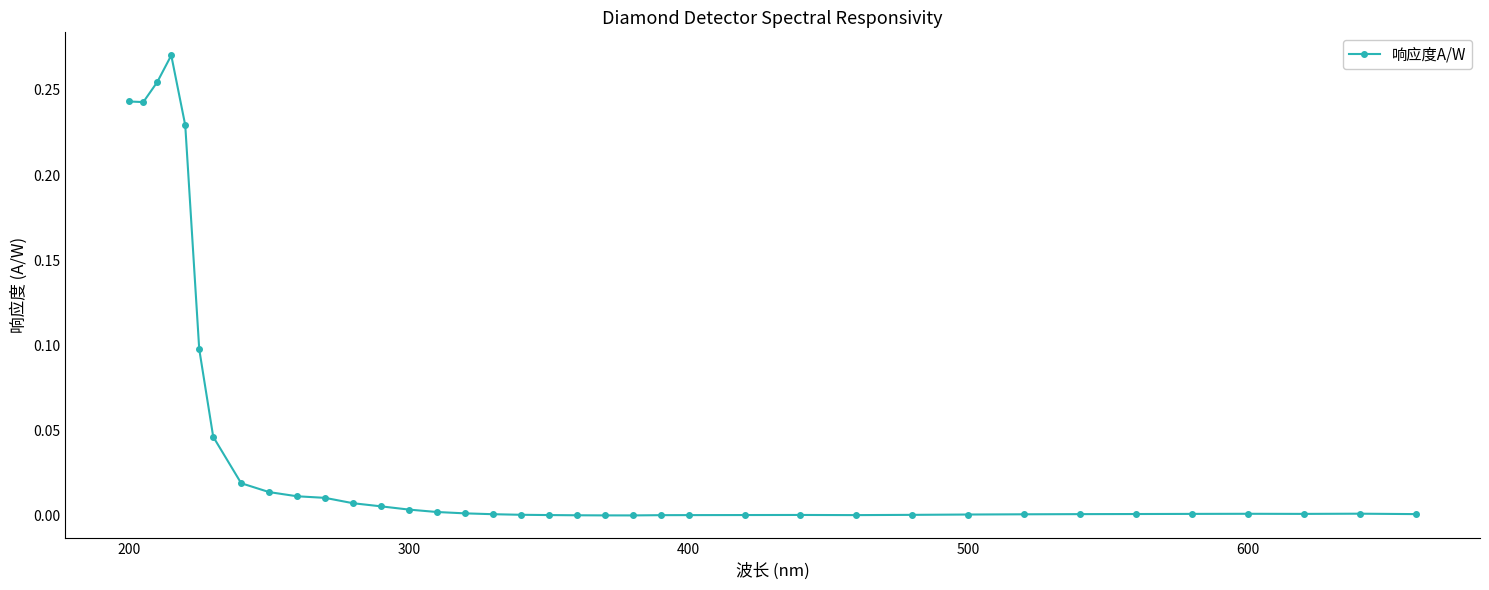

What is the sum of all values?

1.5